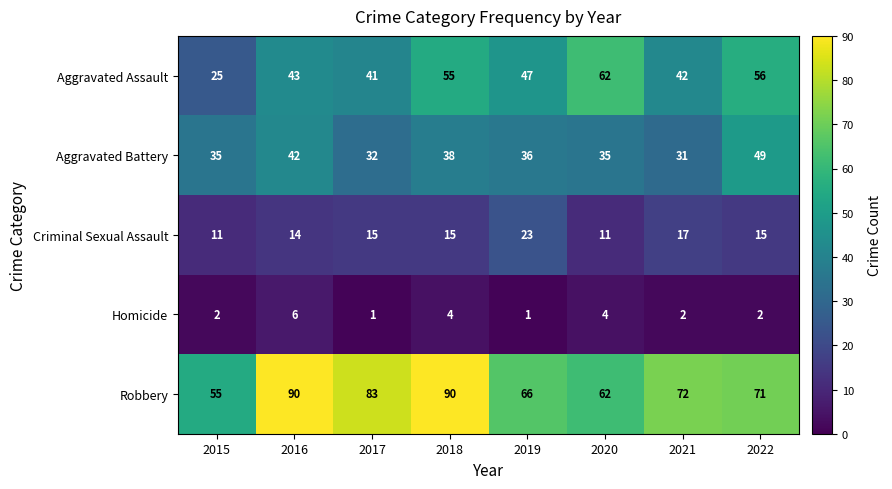

Between 2015 and 2017, which series saw the biggest shift?

Robbery